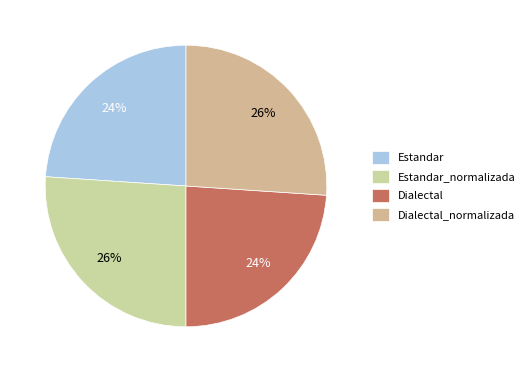

Does Dialectal_normalizada account for over 50% of the chart?

No